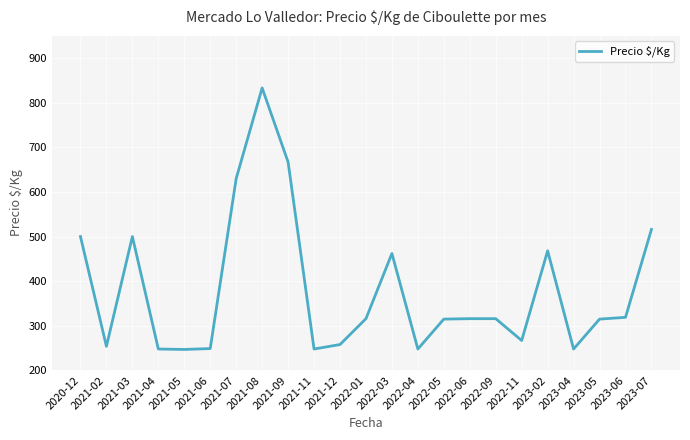

How many lines are shown in the chart?

1